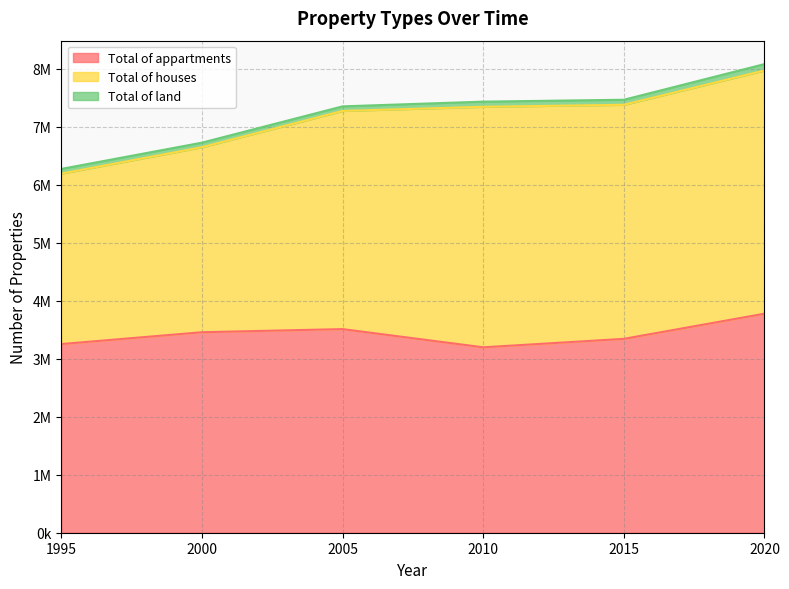

What is the value of the Total of land point at the 5th from the left?

87000